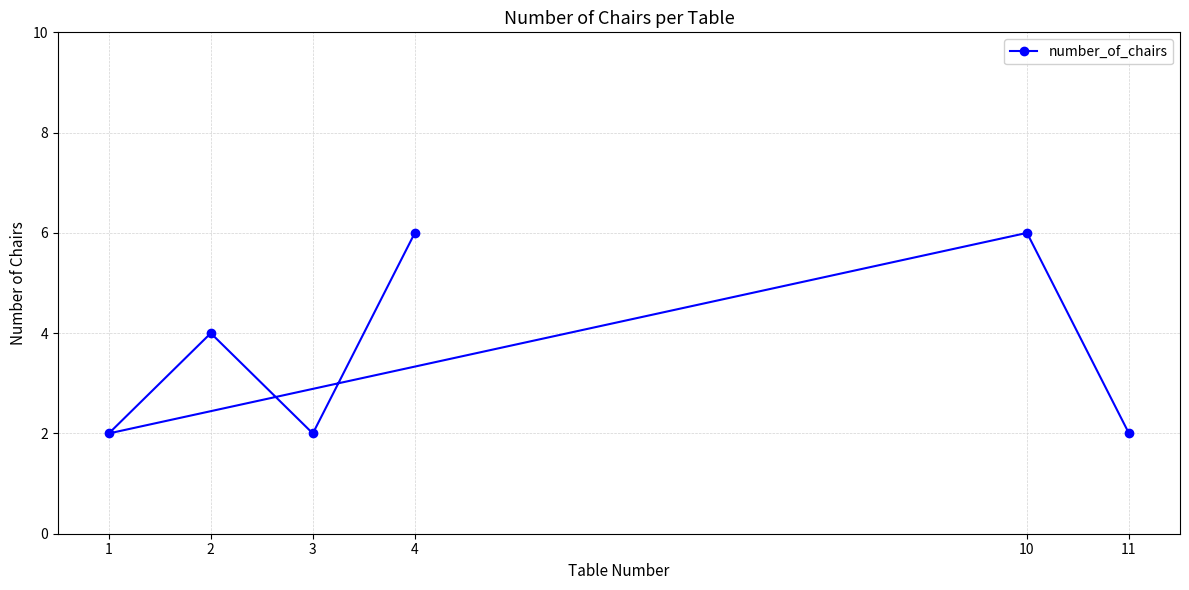

What is the label of the 1st point from the right?

11